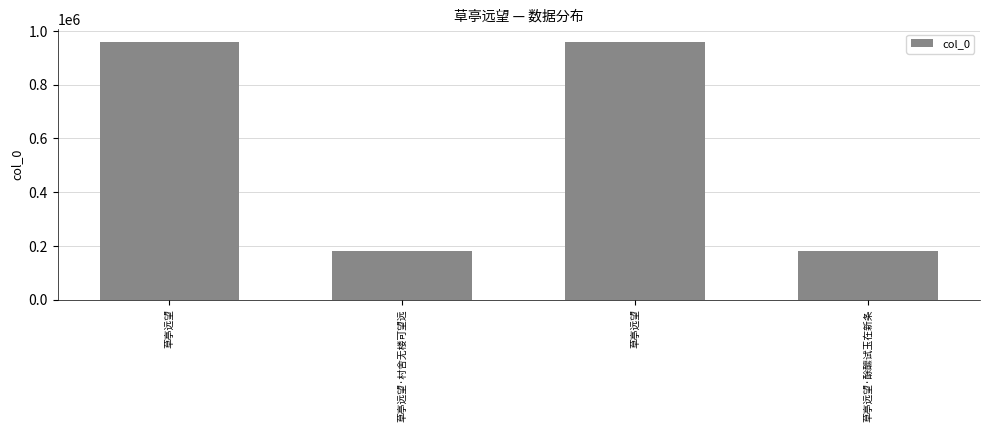

How many values are below 958100?

2